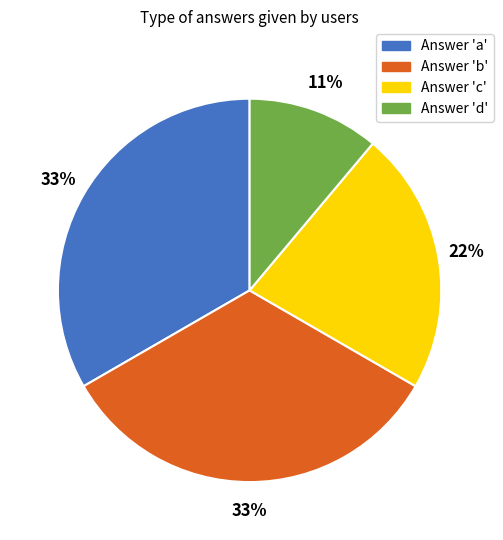

Does any single category account for the majority?

No